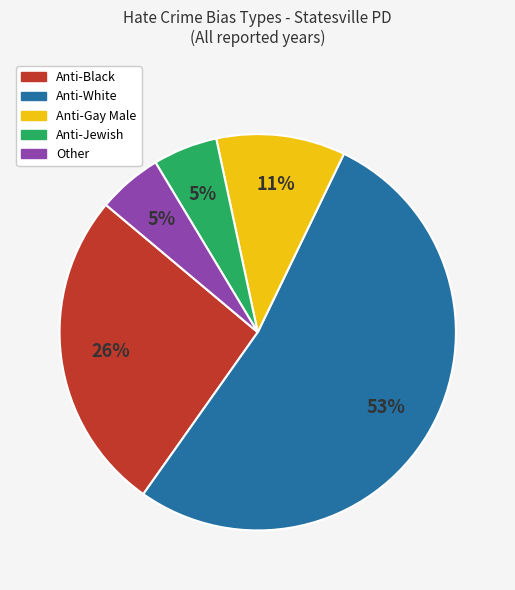

Is there a majority slice in this chart?

Yes